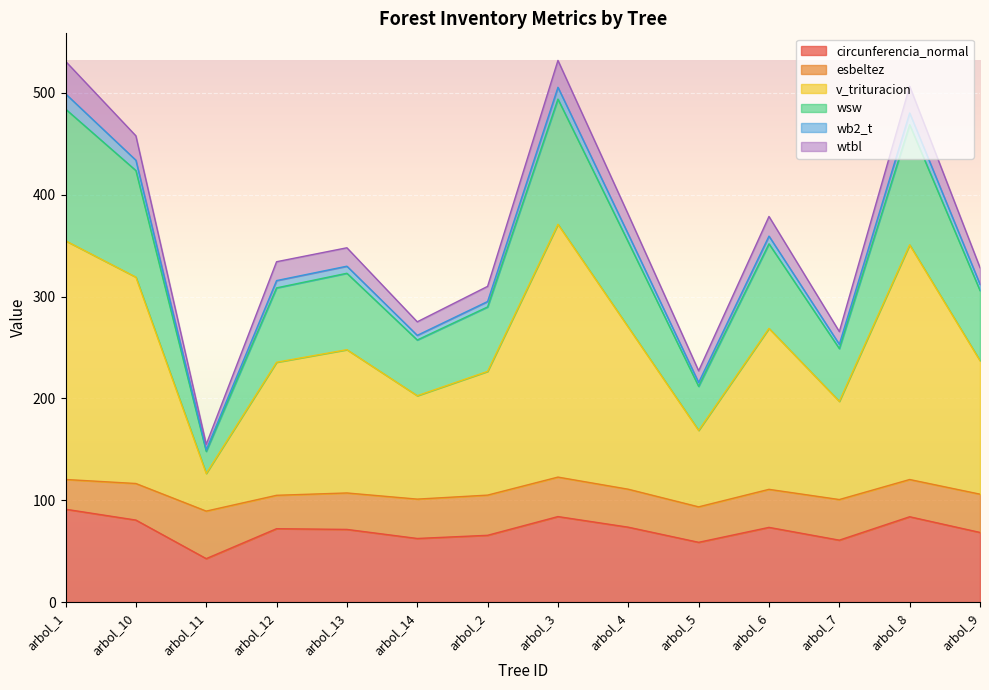

Where is the first local minimum for v_trituracion?

arbol_11